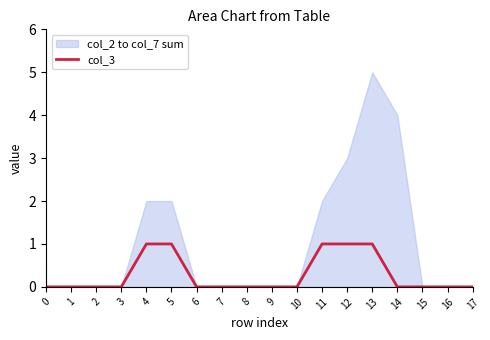

How many values exceed 0?

5